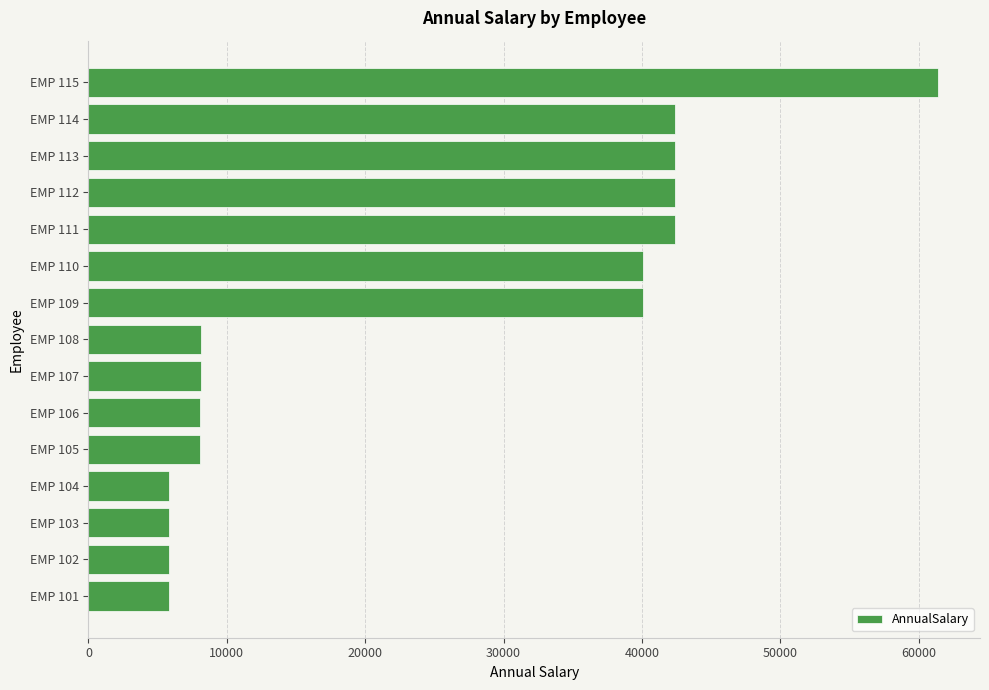

What is the ratio of the value at EMP 113 to the value at EMP 111?

1.0